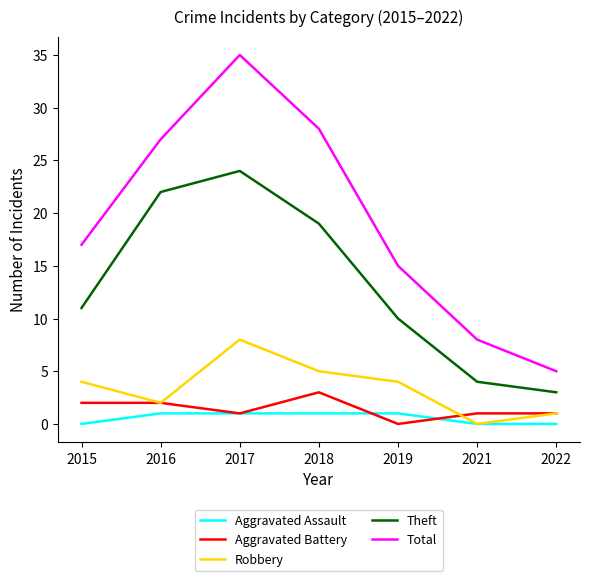

True or false: Aggravated Battery and Total cross at least once.

False